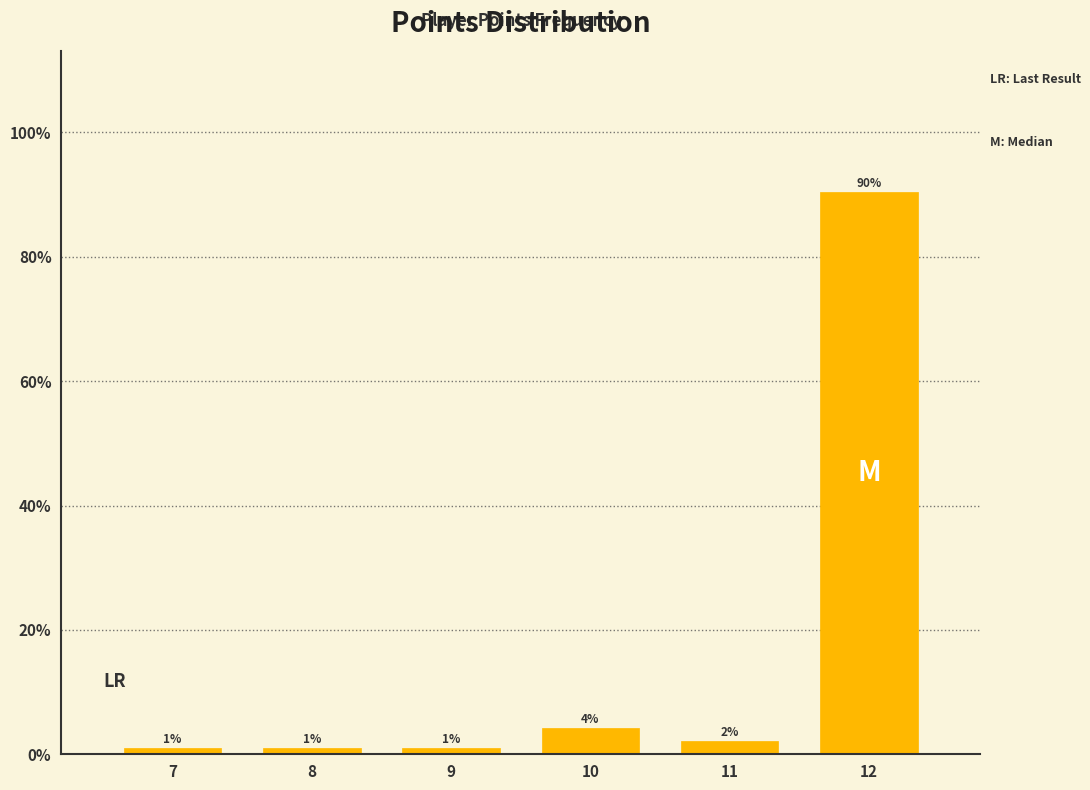

Are the bars horizontal?

No